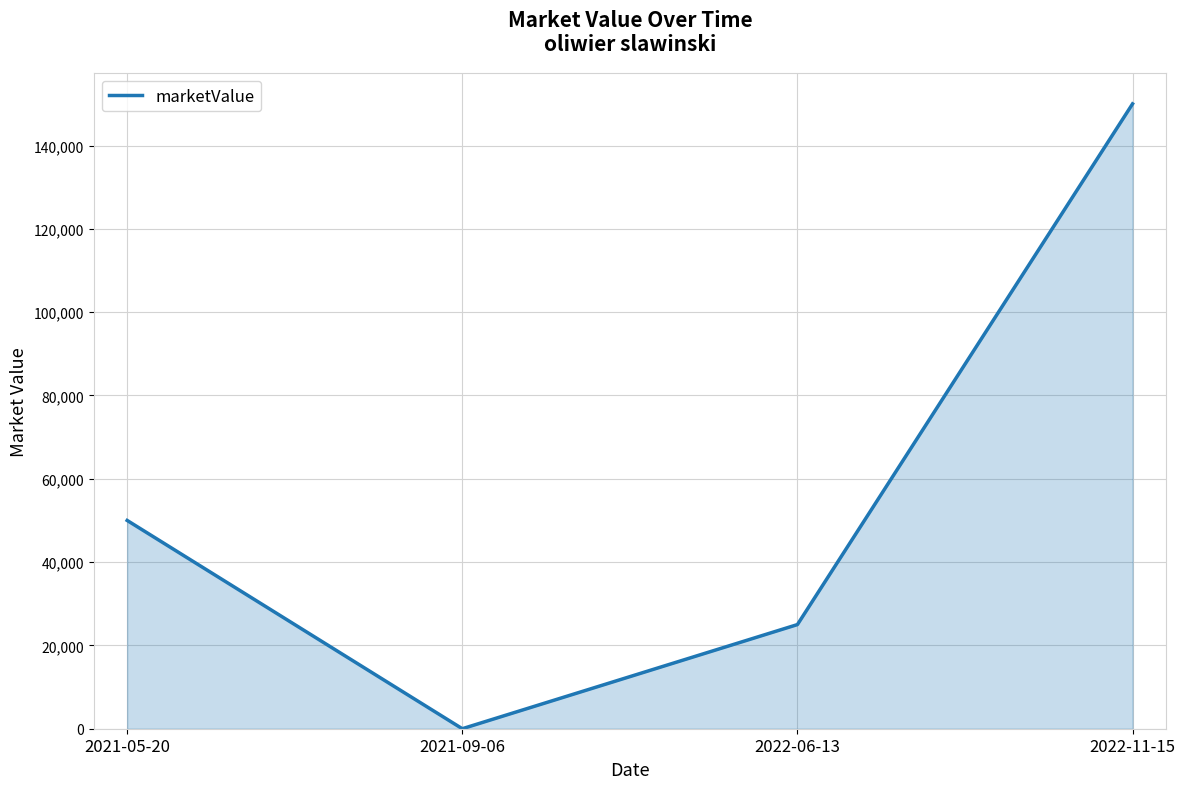

List the labels in order of value, largest first.

2022-11-15, 2021-05-20, 2022-06-13, 2021-09-06